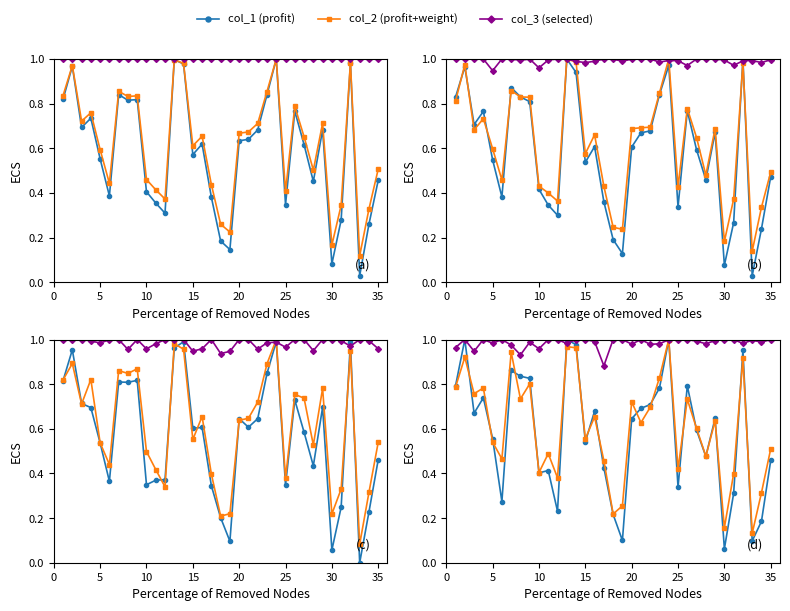

At which label is col_3 (selected) closest to 0?

16